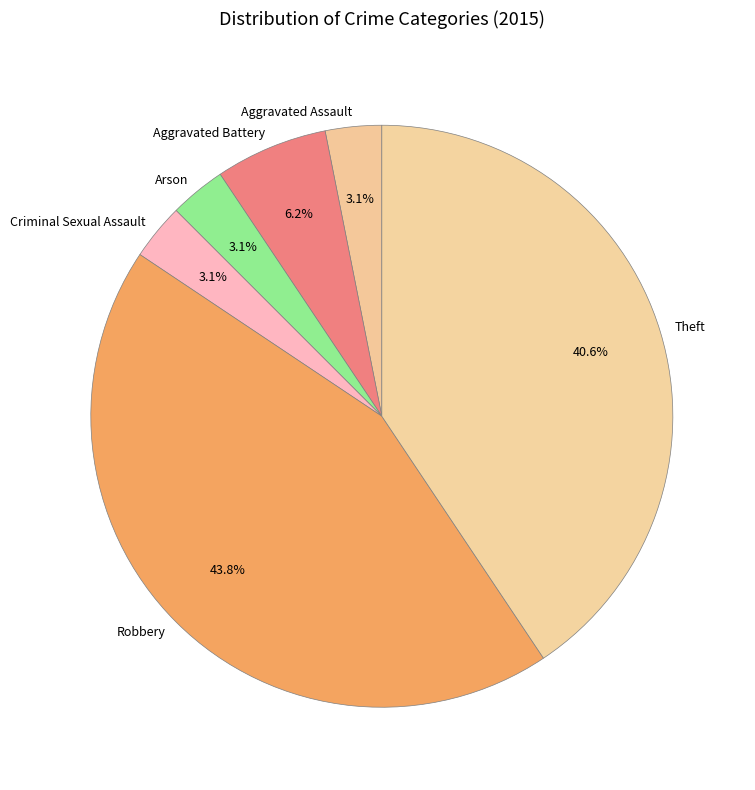

Does Criminal Sexual Assault represent more than half of the total?

No